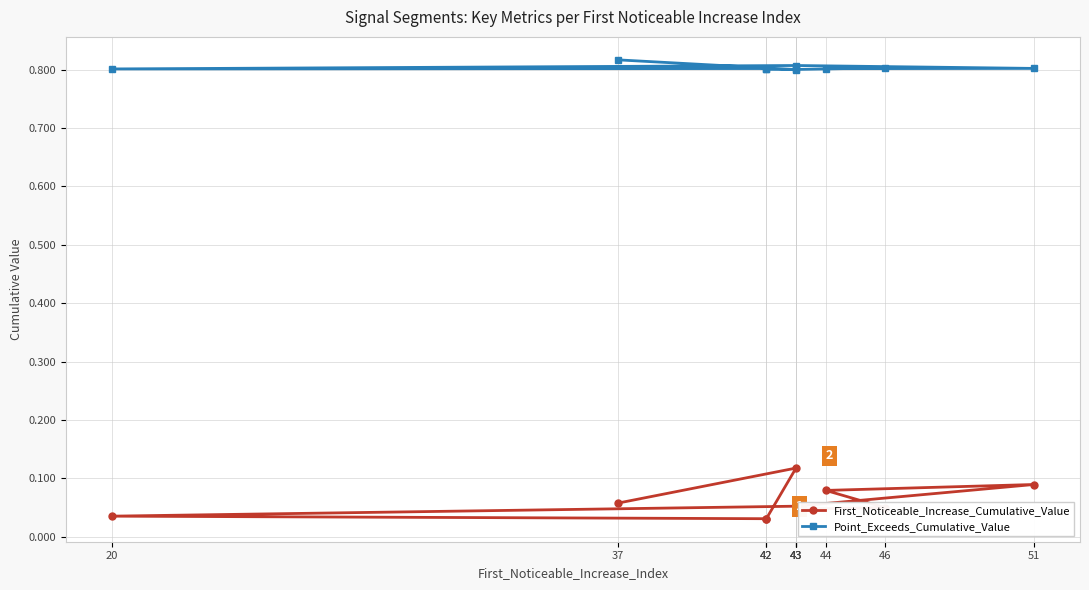

True or false: Point_Exceeds_Cumulative_Value has a value of 0.8 at 51.

True